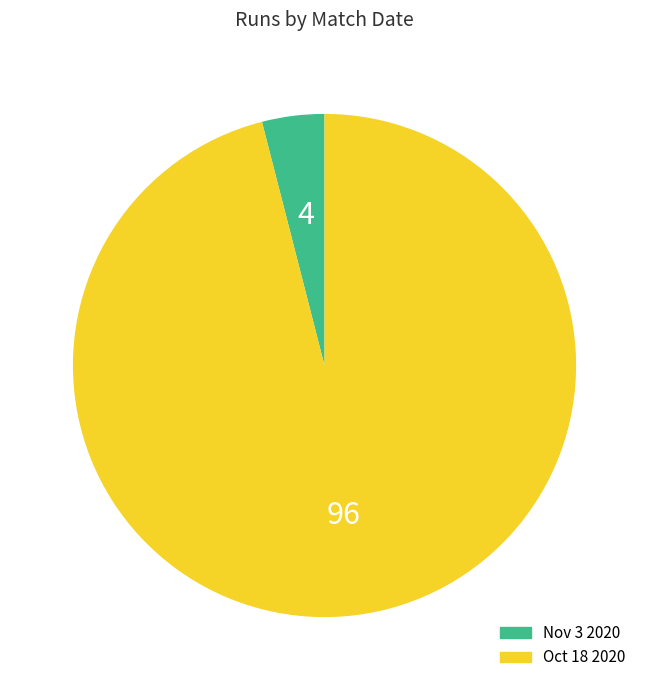

The Nov 3 2020 slice represents 16% of the pie. True or false?

False